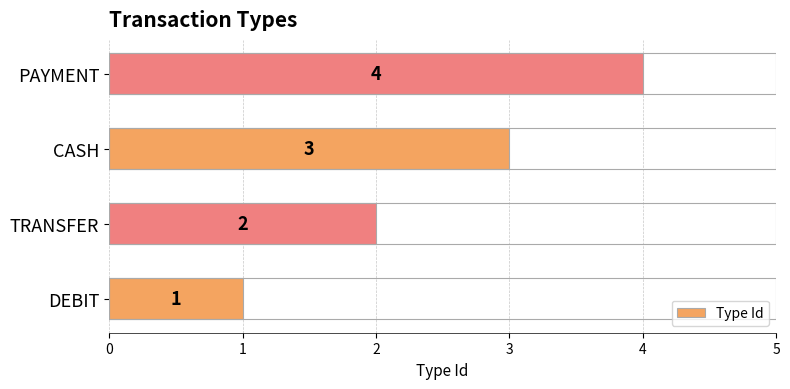

The chart shows a value of 3 at CASH. True or false?

True